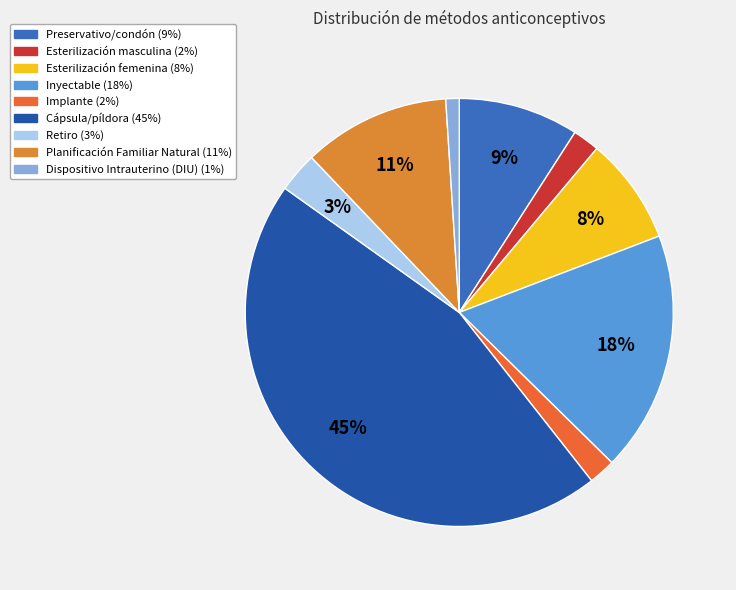

To the nearest percent, what is the difference between the Dispositivo Intrauterino (DIU) and Retiro slice percentages?

2%